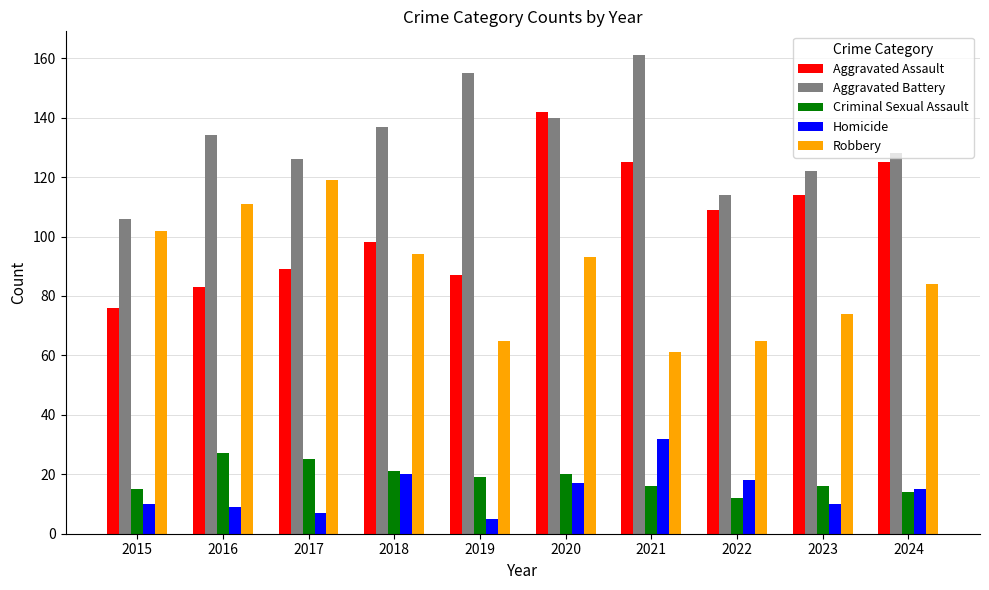

What is the total value across all series at 2019?

331